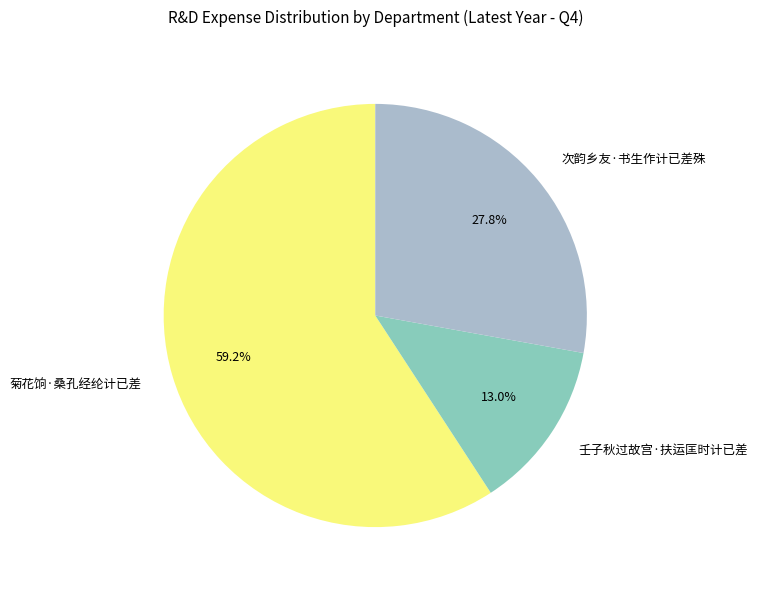

To the nearest percent, what is the average slice percentage?

33%